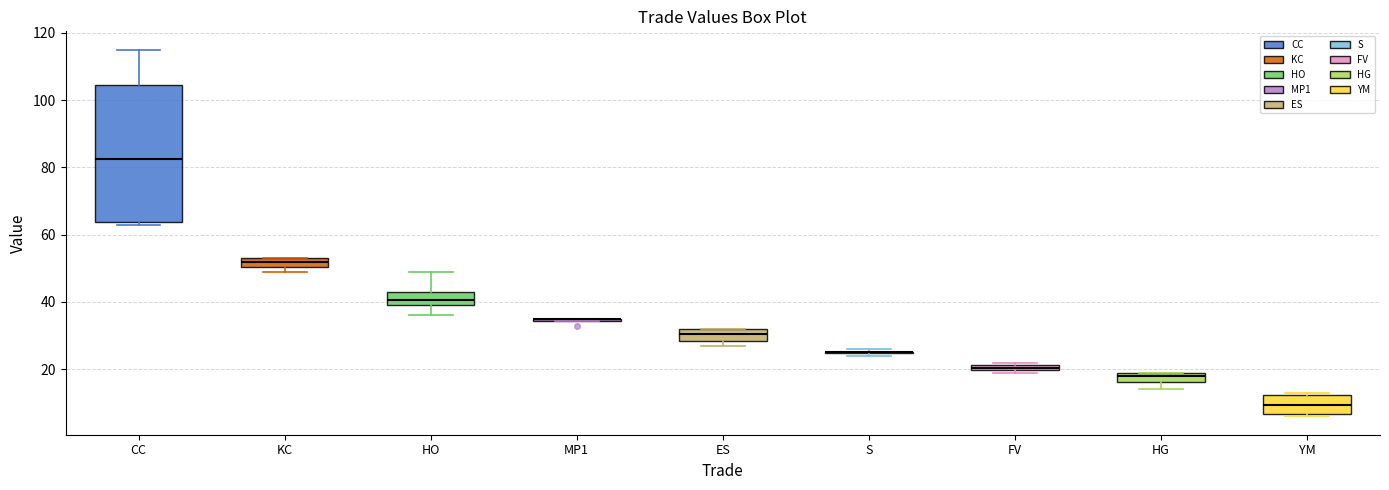

Which box is the tallest, from its lower edge to its upper edge?

CC